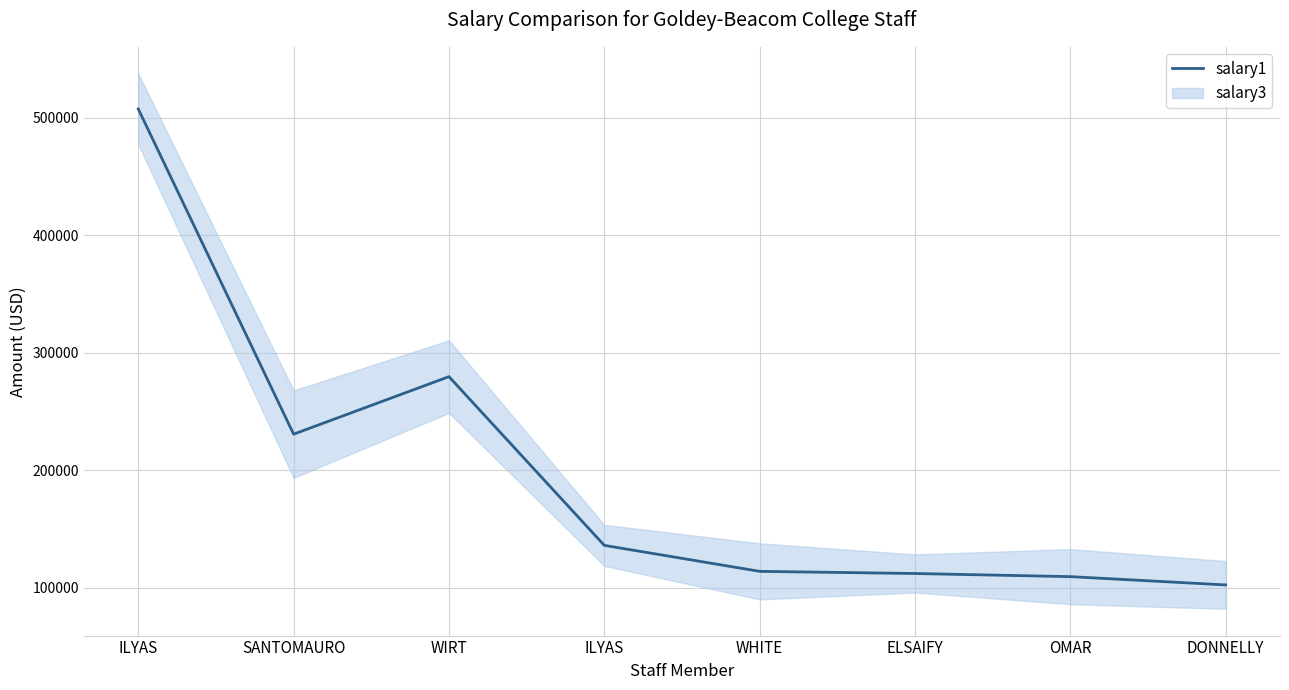

How many points are higher than both their immediate neighbors (excluding endpoints)?

1